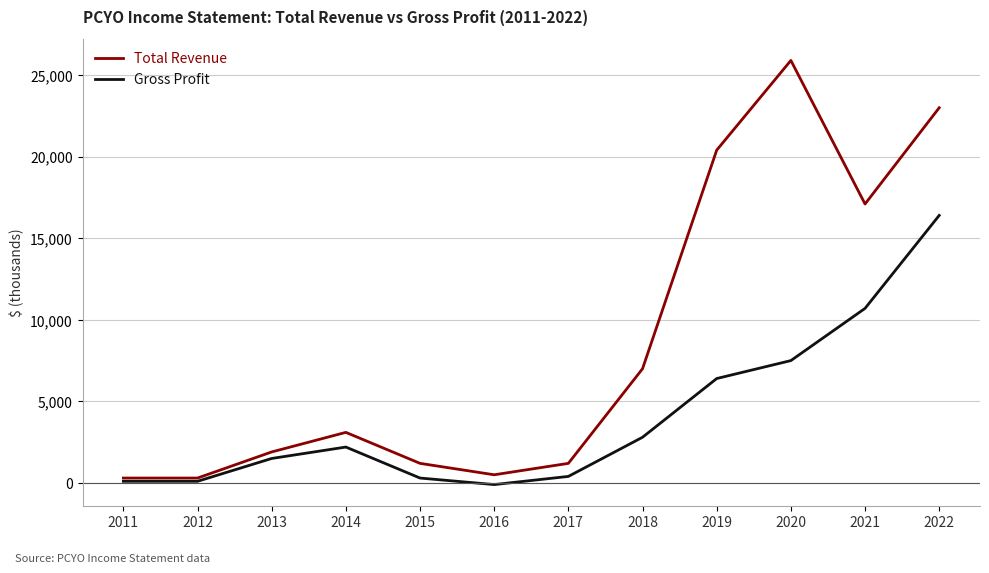

At which label does Gross Profit reach its peak?

2022